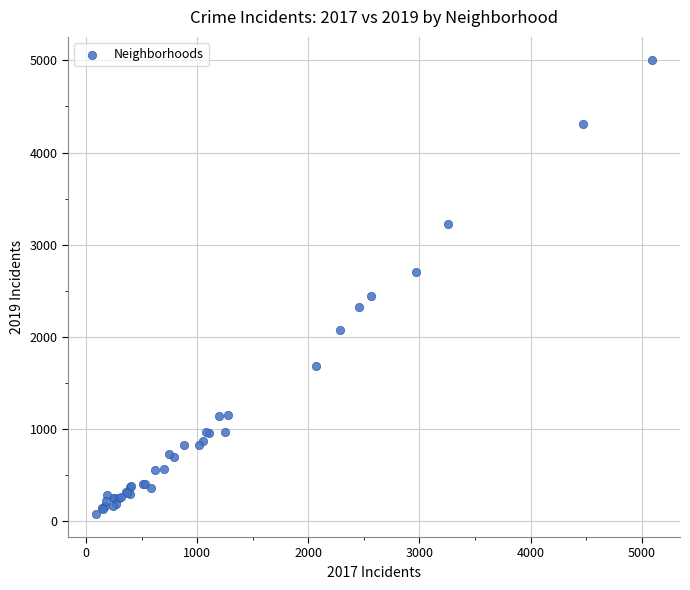

What Y value in the scatter plot is closest to 2542?

2441